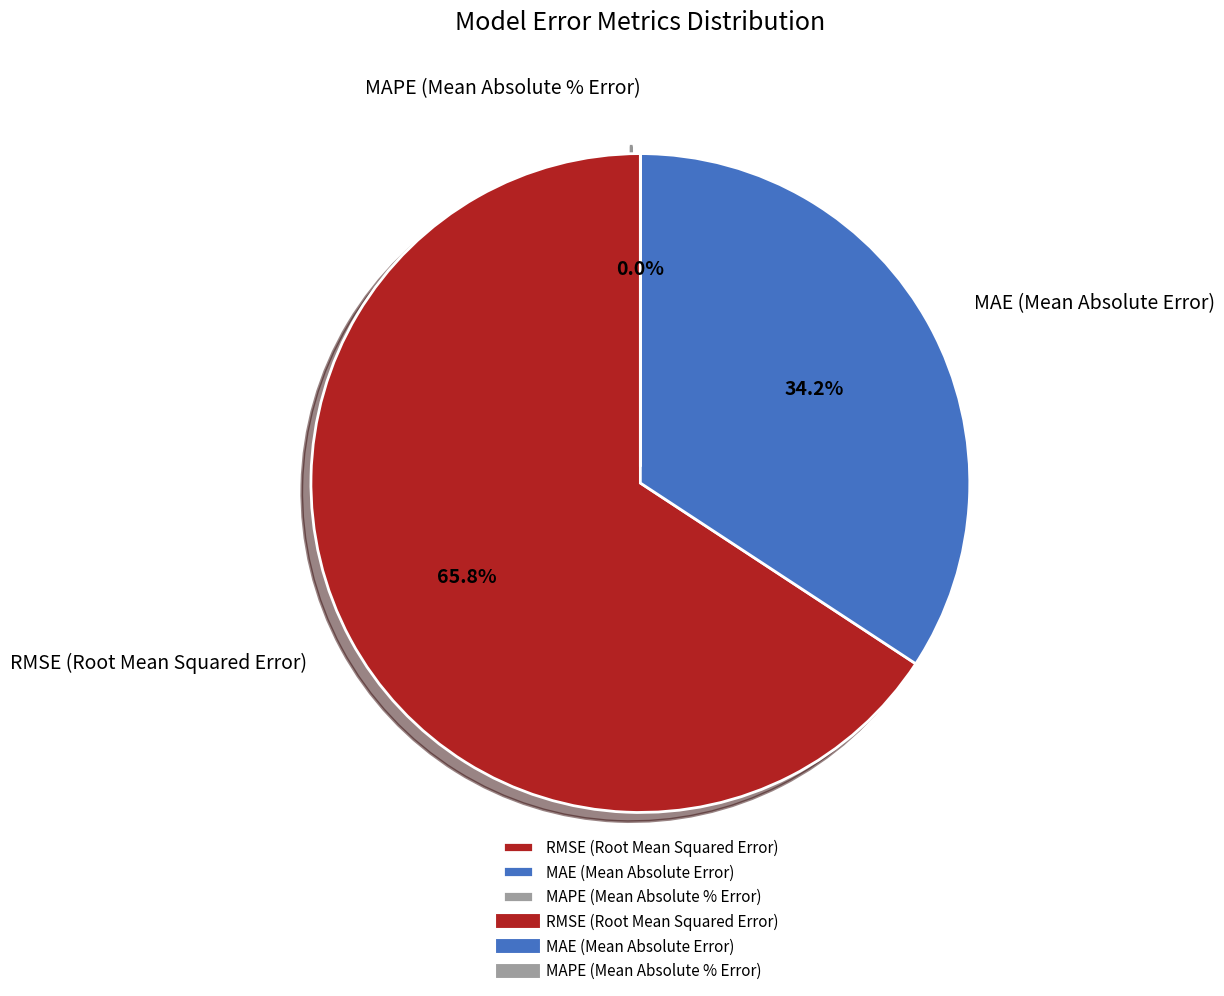

Which slice represents more than half of the pie?

RMSE (Root Mean Squared Error)